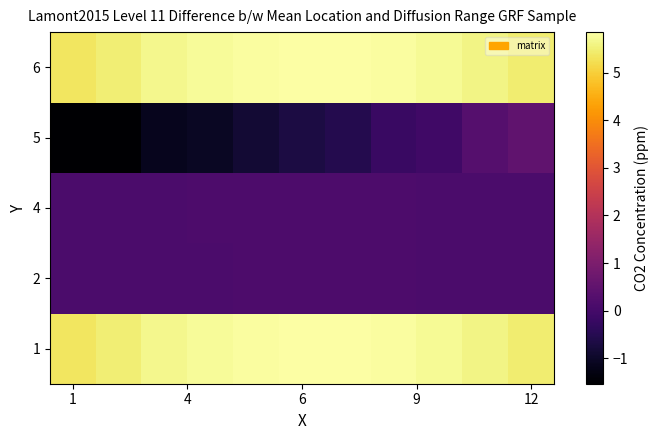

Reading left to right, list all the values displayed in this chart.

1: 5.3	5.5	5.7	5.8	5.8	5.8	5.8	5.8	5.7	5.6	5.5
2: 0.1	0.1	0.1	0.1	0.1	0.1	0.1	0.1	0.1	0.1	0.1
4: 0.1	0.1	0.1	0.1	0.1	0.1	0.1	0.1	0.1	0.1	0.1
5: -1.5	-1.5	-1.1	-1.1	-0.9	-0.7	-0.5	-0.2	-0.1	0.3	0.5
6: 5.3	5.5	5.7	5.8	5.8	5.8	5.8	5.8	5.7	5.6	5.5